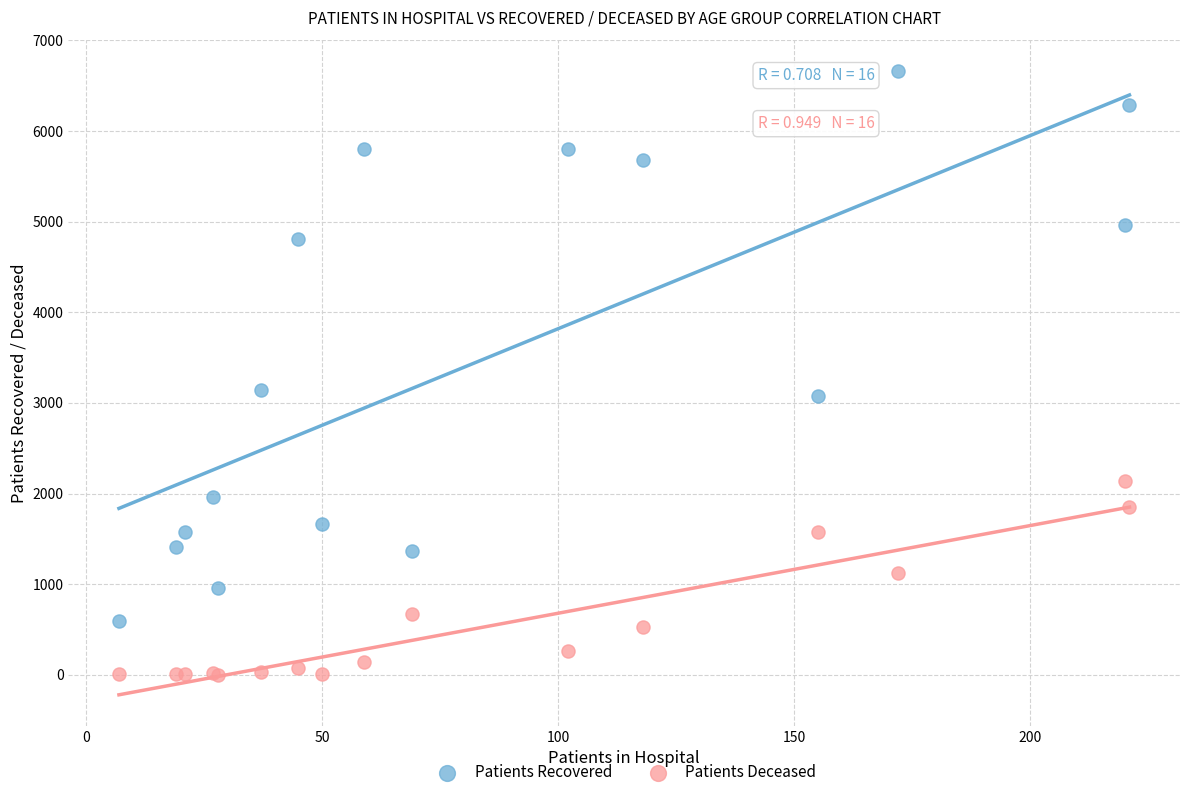

Which series reaches the minimum Y coordinate?

Patients Deceased